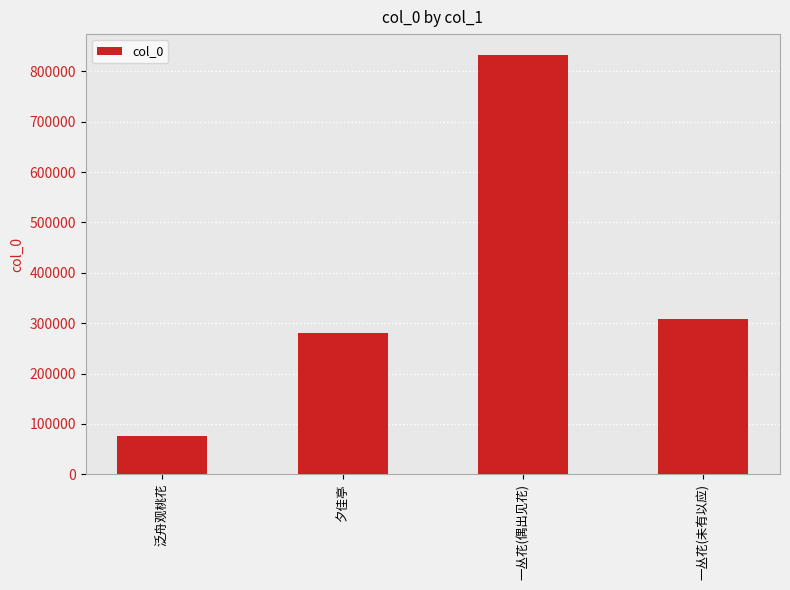

List the labels in order of value, smallest first.

泛舟观桃花, 夕佳亭, 一丛花(未有以应), 一丛花(偶出见花)